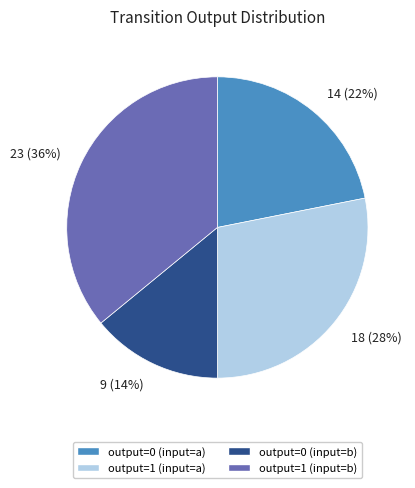

Does output=1 (input=a) account for over 50% of the chart?

No